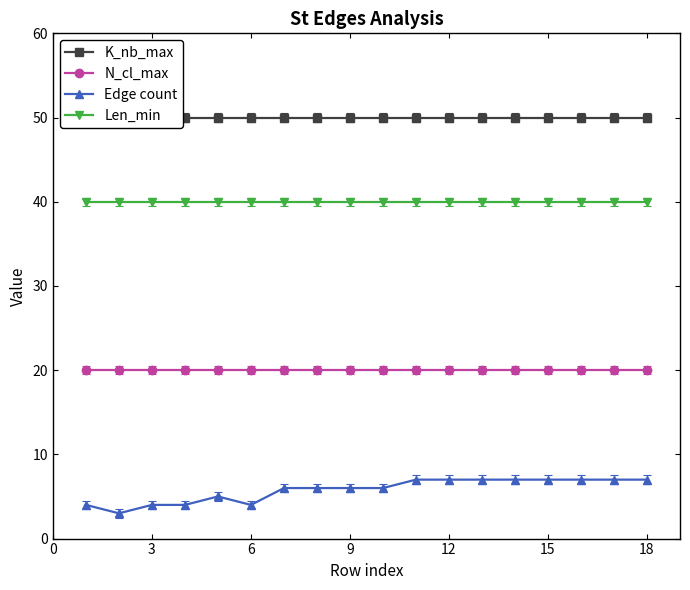

The value of Edge count at 6 is 2. True or false?

False